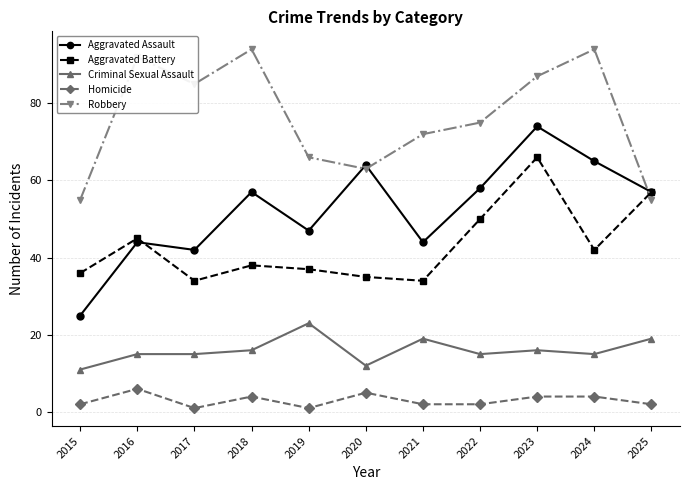

True or false: Aggravated Battery and Aggravated Assault intersect in this chart.

True